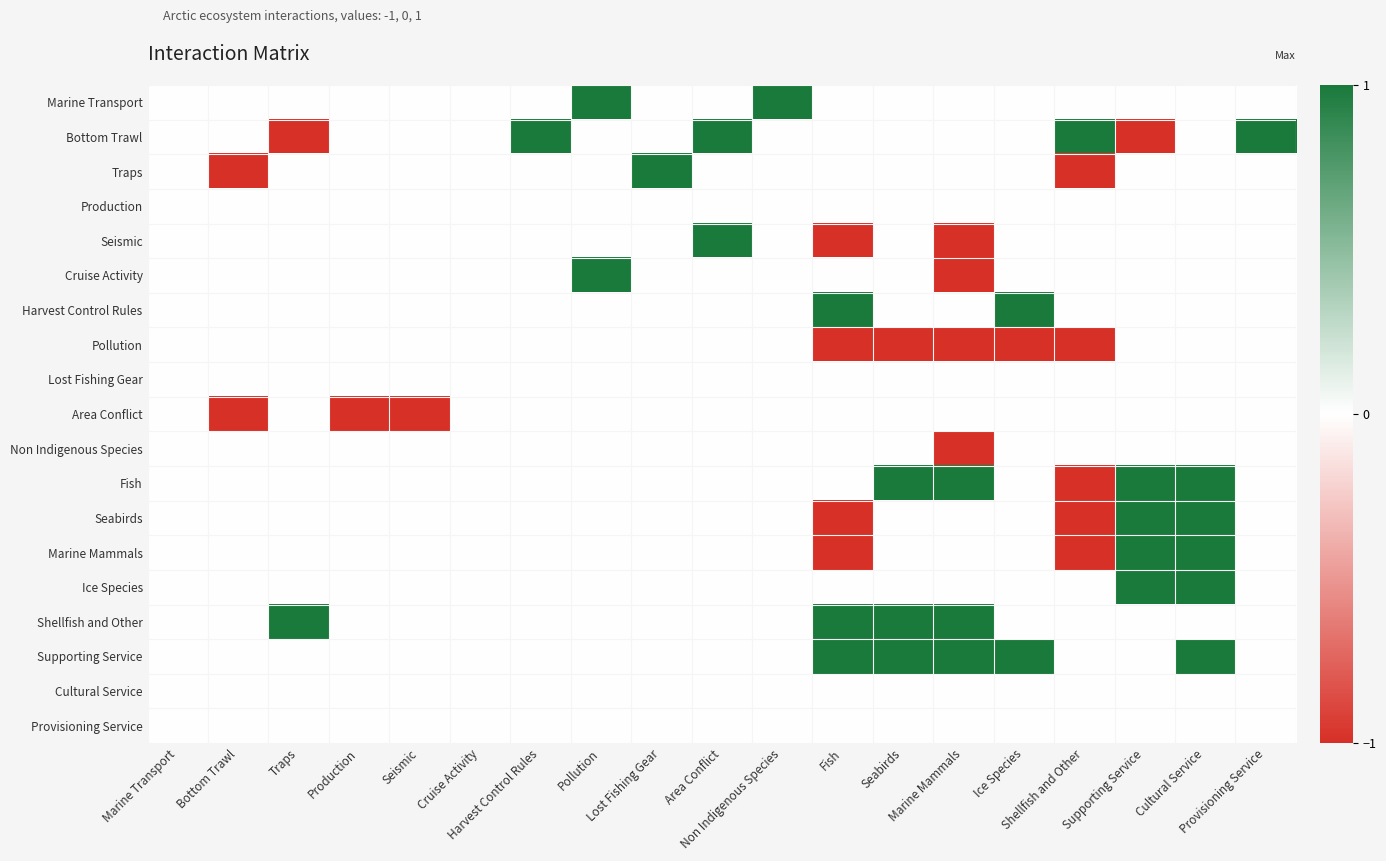

Reading left to right, extract all data points from this chart.

Marine Transport: Marine Transport=0	Bottom Trawl=0	Traps=0	Production=0	Seismic=0	Cruise Activity=0	Harvest Control Rules=0	Pollution=1	Lost Fishing Gear=0	Area Conflict=0	Non Indigenous Species=1	Fish=0	Seabirds=0	Marine Mammals=0	Ice Species=0	Shellfish and Other=0	Supporting Service=0	Cultural Service=0	Provisioning Service=0
Bottom Trawl: Marine Transport=0	Bottom Trawl=0	Traps=-1	Production=0	Seismic=0	Cruise Activity=0	Harvest Control Rules=1	Pollution=0	Lost Fishing Gear=0	Area Conflict=1	Non Indigenous Species=0	Fish=0	Seabirds=0	Marine Mammals=0	Ice Species=0	Shellfish and Other=1	Supporting Service=-1	Cultural Service=0	Provisioning Service=1
Traps: Marine Transport=0	Bottom Trawl=-1	Traps=0	Production=0	Seismic=0	Cruise Activity=0	Harvest Control Rules=0	Pollution=0	Lost Fishing Gear=1	Area Conflict=0	Non Indigenous Species=0	Fish=0	Seabirds=0	Marine Mammals=0	Ice Species=0	Shellfish and Other=-1	Supporting Service=0	Cultural Service=0	Provisioning Service=0
Production: Marine Transport=0	Bottom Trawl=0	Traps=0	Production=0	Seismic=0	Cruise Activity=0	Harvest Control Rules=0	Pollution=0	Lost Fishing Gear=0	Area Conflict=0	Non Indigenous Species=0	Fish=0	Seabirds=0	Marine Mammals=0	Ice Species=0	Shellfish and Other=0	Supporting Service=0	Cultural Service=0	Provisioning Service=0
Seismic: Marine Transport=0	Bottom Trawl=0	Traps=0	Production=0	Seismic=0	Cruise Activity=0	Harvest Control Rules=0	Pollution=0	Lost Fishing Gear=0	Area Conflict=1	Non Indigenous Species=0	Fish=-1	Seabirds=0	Marine Mammals=-1	Ice Species=0	Shellfish and Other=0	Supporting Service=0	Cultural Service=0	Provisioning Service=0
Cruise Activity: Marine Transport=0	Bottom Trawl=0	Traps=0	Production=0	Seismic=0	Cruise Activity=0	Harvest Control Rules=0	Pollution=1	Lost Fishing Gear=0	Area Conflict=0	Non Indigenous Species=0	Fish=0	Seabirds=0	Marine Mammals=-1	Ice Species=0	Shellfish and Other=0	Supporting Service=0	Cultural Service=0	Provisioning Service=0
Harvest Control Rules: Marine Transport=0	Bottom Trawl=0	Traps=0	Production=0	Seismic=0	Cruise Activity=0	Harvest Control Rules=0	Pollution=0	Lost Fishing Gear=0	Area Conflict=0	Non Indigenous Species=0	Fish=1	Seabirds=0	Marine Mammals=0	Ice Species=1	Shellfish and Other=0	Supporting Service=0	Cultural Service=0	Provisioning Service=0
Pollution: Marine Transport=0	Bottom Trawl=0	Traps=0	Production=0	Seismic=0	Cruise Activity=0	Harvest Control Rules=0	Pollution=0	Lost Fishing Gear=0	Area Conflict=0	Non Indigenous Species=0	Fish=-1	Seabirds=-1	Marine Mammals=-1	Ice Species=-1	Shellfish and Other=-1	Supporting Service=0	Cultural Service=0	Provisioning Service=0
Lost Fishing Gear: Marine Transport=0	Bottom Trawl=0	Traps=0	Production=0	Seismic=0	Cruise Activity=0	Harvest Control Rules=0	Pollution=0	Lost Fishing Gear=0	Area Conflict=0	Non Indigenous Species=0	Fish=0	Seabirds=0	Marine Mammals=0	Ice Species=0	Shellfish and Other=0	Supporting Service=0	Cultural Service=0	Provisioning Service=0
Area Conflict: Marine Transport=0	Bottom Trawl=-1	Traps=0	Production=-1	Seismic=-1	Cruise Activity=0	Harvest Control Rules=0	Pollution=0	Lost Fishing Gear=0	Area Conflict=0	Non Indigenous Species=0	Fish=0	Seabirds=0	Marine Mammals=0	Ice Species=0	Shellfish and Other=0	Supporting Service=0	Cultural Service=0	Provisioning Service=0
Non Indigenous Species: Marine Transport=0	Bottom Trawl=0	Traps=0	Production=0	Seismic=0	Cruise Activity=0	Harvest Control Rules=0	Pollution=0	Lost Fishing Gear=0	Area Conflict=0	Non Indigenous Species=0	Fish=0	Seabirds=0	Marine Mammals=-1	Ice Species=0	Shellfish and Other=0	Supporting Service=0	Cultural Service=0	Provisioning Service=0
Fish: Marine Transport=0	Bottom Trawl=0	Traps=0	Production=0	Seismic=0	Cruise Activity=0	Harvest Control Rules=0	Pollution=0	Lost Fishing Gear=0	Area Conflict=0	Non Indigenous Species=0	Fish=0	Seabirds=1	Marine Mammals=1	Ice Species=0	Shellfish and Other=-1	Supporting Service=1	Cultural Service=1	Provisioning Service=0
Seabirds: Marine Transport=0	Bottom Trawl=0	Traps=0	Production=0	Seismic=0	Cruise Activity=0	Harvest Control Rules=0	Pollution=0	Lost Fishing Gear=0	Area Conflict=0	Non Indigenous Species=0	Fish=-1	Seabirds=0	Marine Mammals=0	Ice Species=0	Shellfish and Other=-1	Supporting Service=1	Cultural Service=1	Provisioning Service=0
Marine Mammals: Marine Transport=0	Bottom Trawl=0	Traps=0	Production=0	Seismic=0	Cruise Activity=0	Harvest Control Rules=0	Pollution=0	Lost Fishing Gear=0	Area Conflict=0	Non Indigenous Species=0	Fish=-1	Seabirds=0	Marine Mammals=0	Ice Species=0	Shellfish and Other=-1	Supporting Service=1	Cultural Service=1	Provisioning Service=0
Ice Species: Marine Transport=0	Bottom Trawl=0	Traps=0	Production=0	Seismic=0	Cruise Activity=0	Harvest Control Rules=0	Pollution=0	Lost Fishing Gear=0	Area Conflict=0	Non Indigenous Species=0	Fish=0	Seabirds=0	Marine Mammals=0	Ice Species=0	Shellfish and Other=0	Supporting Service=1	Cultural Service=1	Provisioning Service=0
Shellfish and Other: Marine Transport=0	Bottom Trawl=0	Traps=1	Production=0	Seismic=0	Cruise Activity=0	Harvest Control Rules=0	Pollution=0	Lost Fishing Gear=0	Area Conflict=0	Non Indigenous Species=0	Fish=1	Seabirds=1	Marine Mammals=1	Ice Species=0	Shellfish and Other=0	Supporting Service=0	Cultural Service=0	Provisioning Service=0
Supporting Service: Marine Transport=0	Bottom Trawl=0	Traps=0	Production=0	Seismic=0	Cruise Activity=0	Harvest Control Rules=0	Pollution=0	Lost Fishing Gear=0	Area Conflict=0	Non Indigenous Species=0	Fish=1	Seabirds=1	Marine Mammals=1	Ice Species=1	Shellfish and Other=0	Supporting Service=0	Cultural Service=1	Provisioning Service=0
Cultural Service: Marine Transport=0	Bottom Trawl=0	Traps=0	Production=0	Seismic=0	Cruise Activity=0	Harvest Control Rules=0	Pollution=0	Lost Fishing Gear=0	Area Conflict=0	Non Indigenous Species=0	Fish=0	Seabirds=0	Marine Mammals=0	Ice Species=0	Shellfish and Other=0	Supporting Service=0	Cultural Service=0	Provisioning Service=0
Provisioning Service: Marine Transport=0	Bottom Trawl=0	Traps=0	Production=0	Seismic=0	Cruise Activity=0	Harvest Control Rules=0	Pollution=0	Lost Fishing Gear=0	Area Conflict=0	Non Indigenous Species=0	Fish=0	Seabirds=0	Marine Mammals=0	Ice Species=0	Shellfish and Other=0	Supporting Service=0	Cultural Service=0	Provisioning Service=0